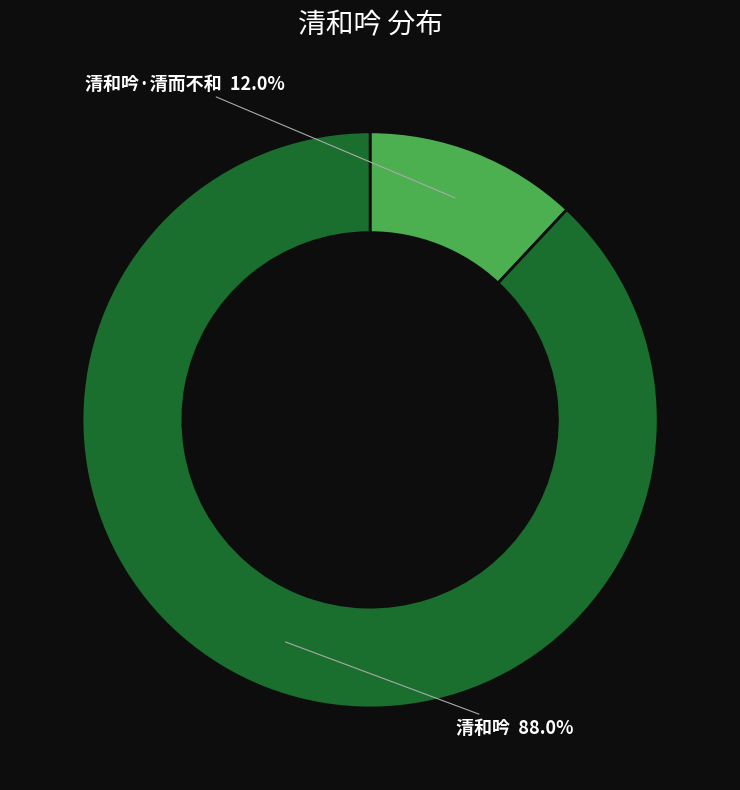

Does any single category account for the majority?

Yes